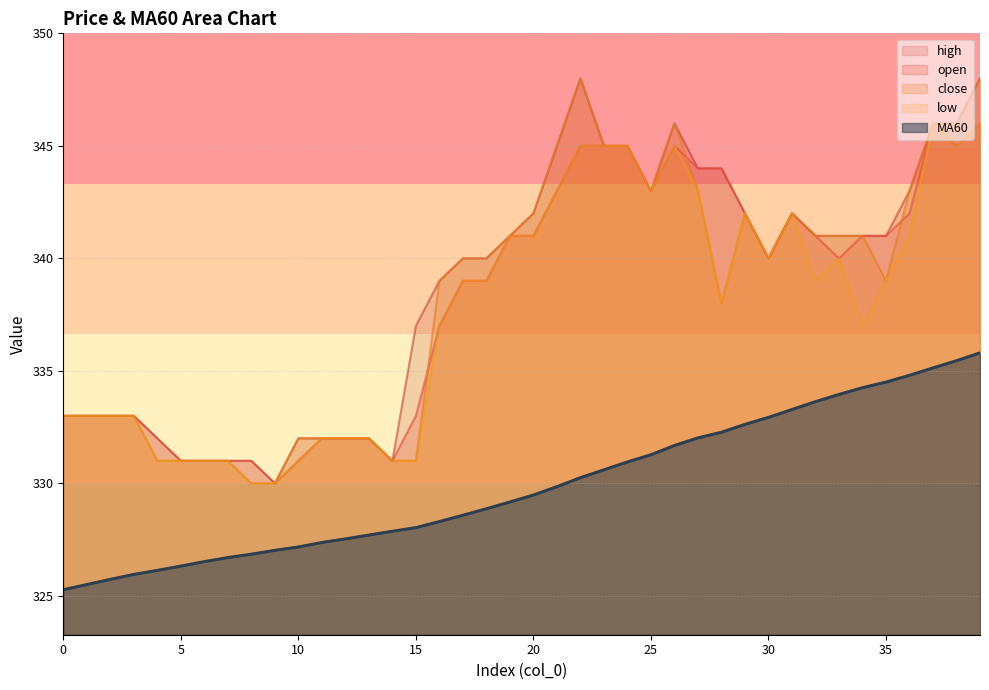

True or false: close has a value of 333.0 at 2.

True